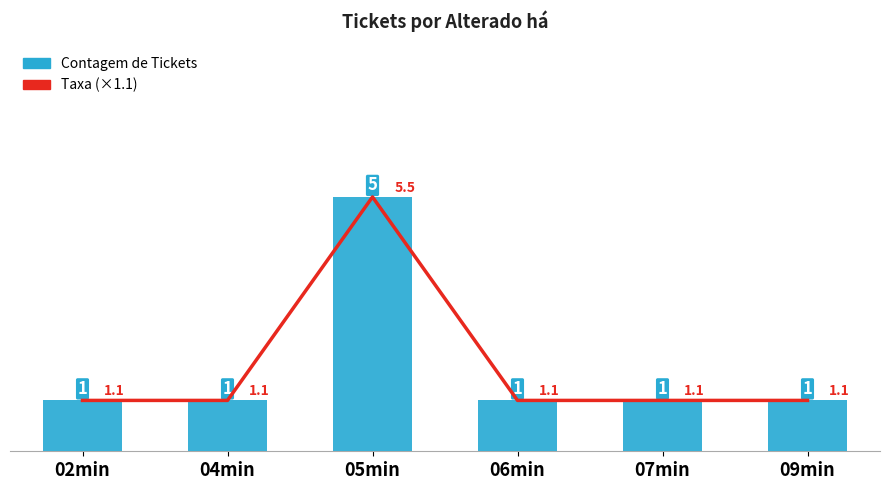

Reading right to left, what are all the values shown in this chart?

Contagem de Tickets: 1.0	1.0	1.0	5.0	1.0	1.0
Taxa: 1.1	1.1	1.1	5.5	1.1	1.1